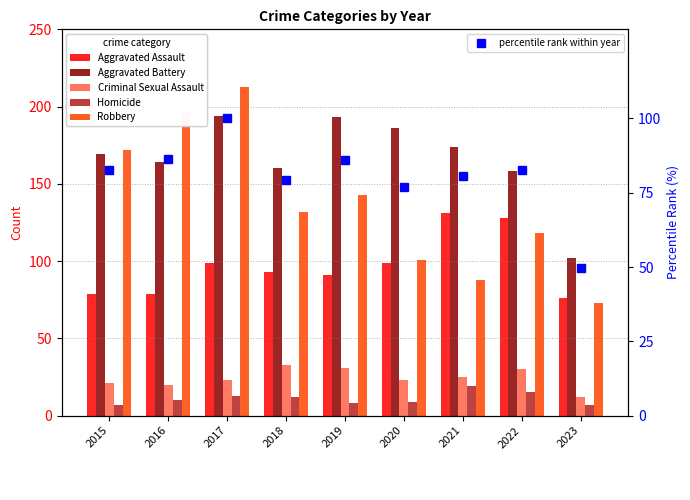

Read the Robbery value at 2017.

213.0